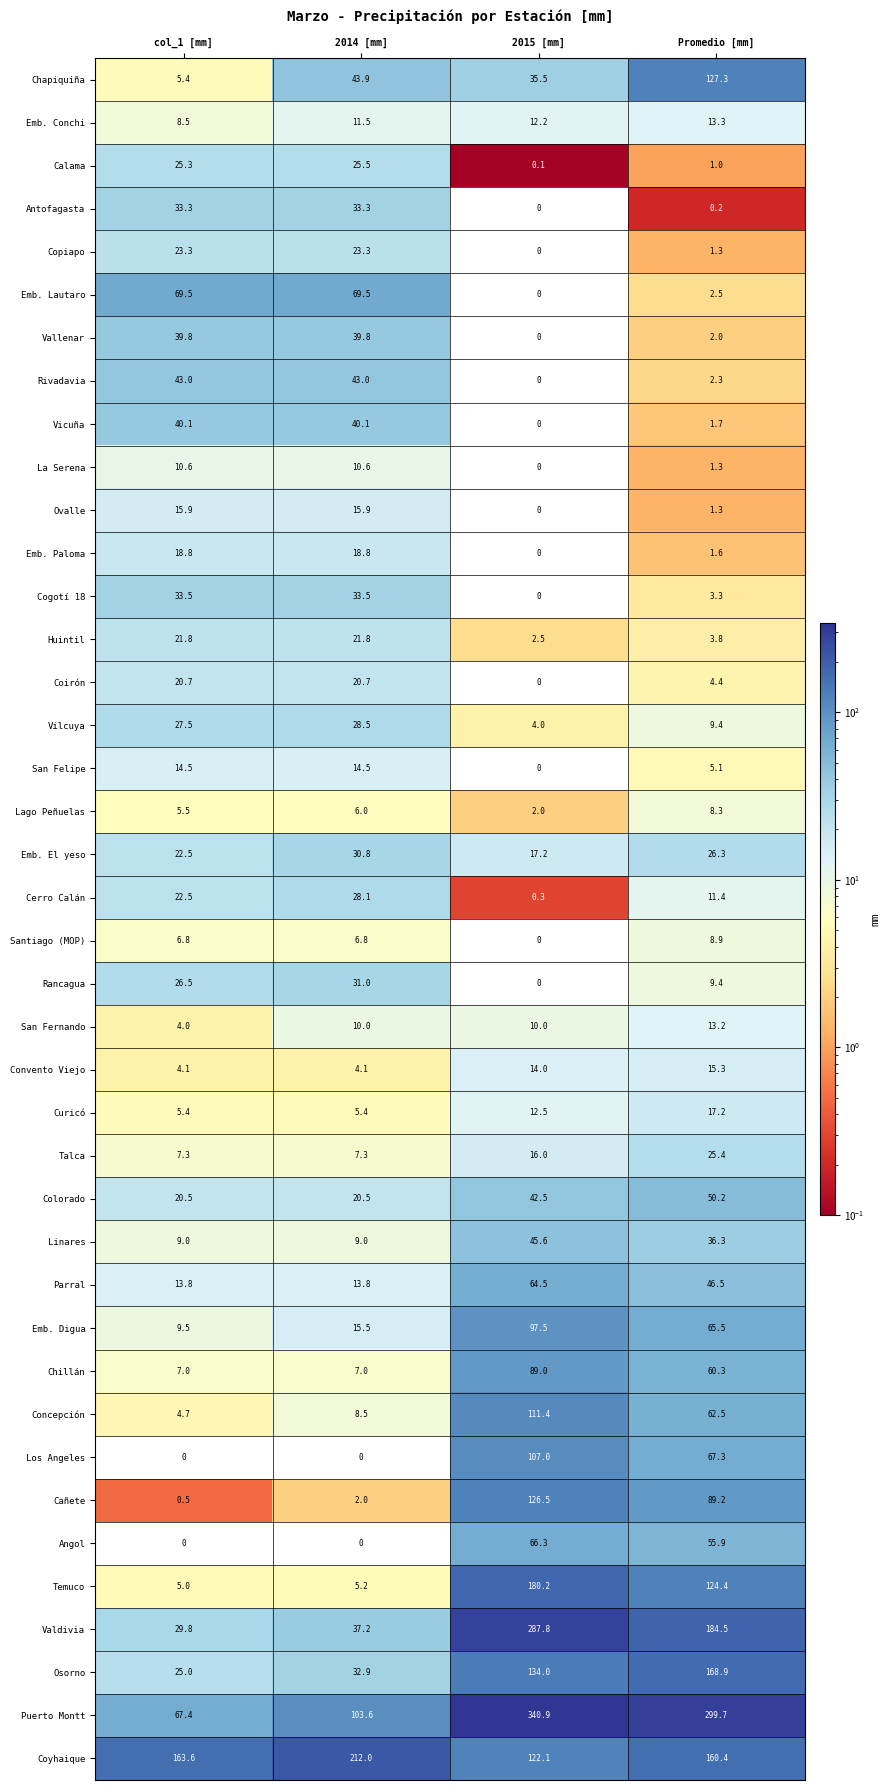

Read the Concepción value at col_1 [mm].

4.7